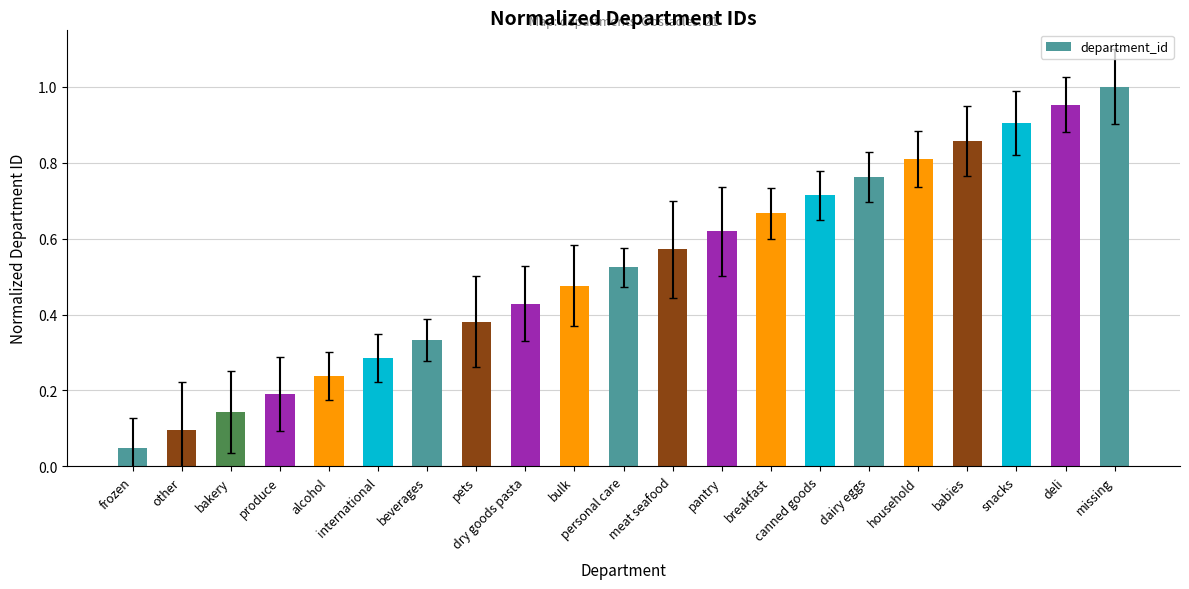

What is the sum of all values?

11.0